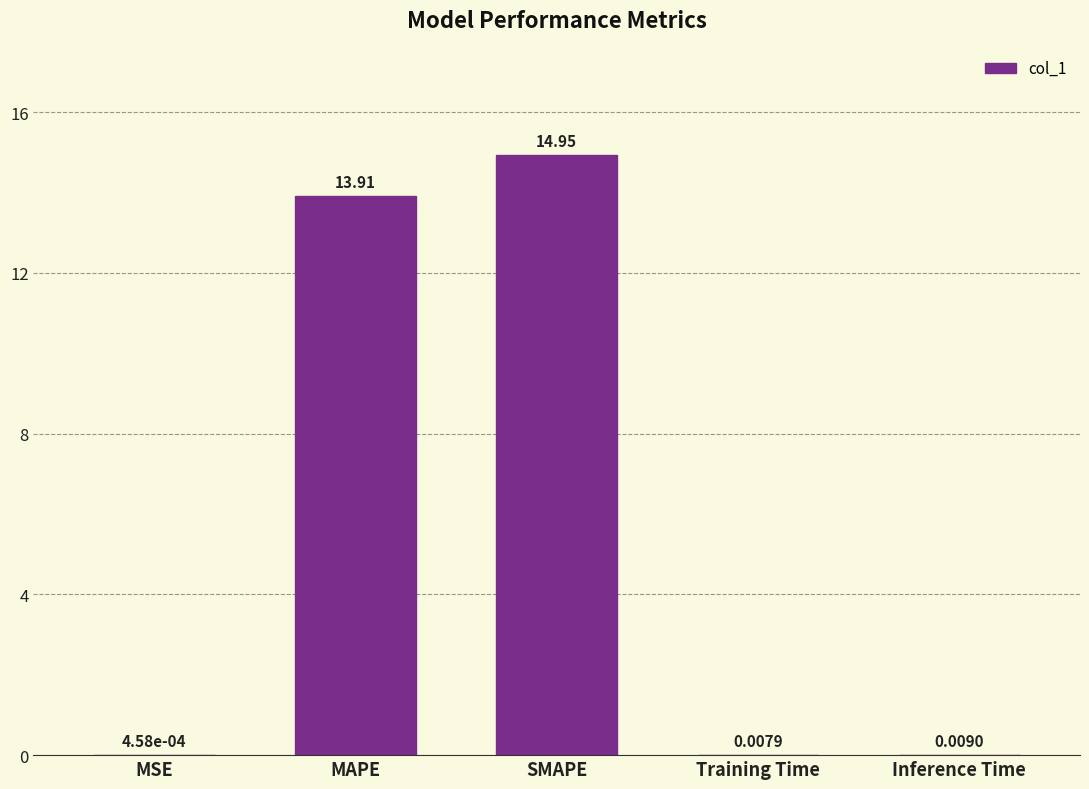

Approximately how many times larger is the value at MAPE compared to SMAPE?

0.9